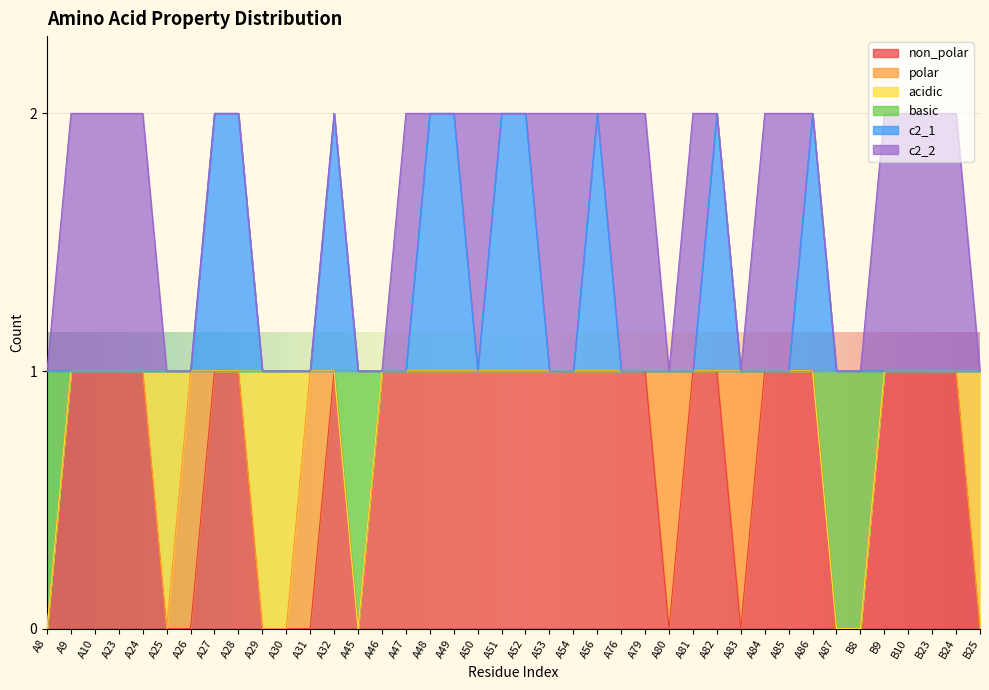

What is the sum of the basic values at A32 and B8?

1